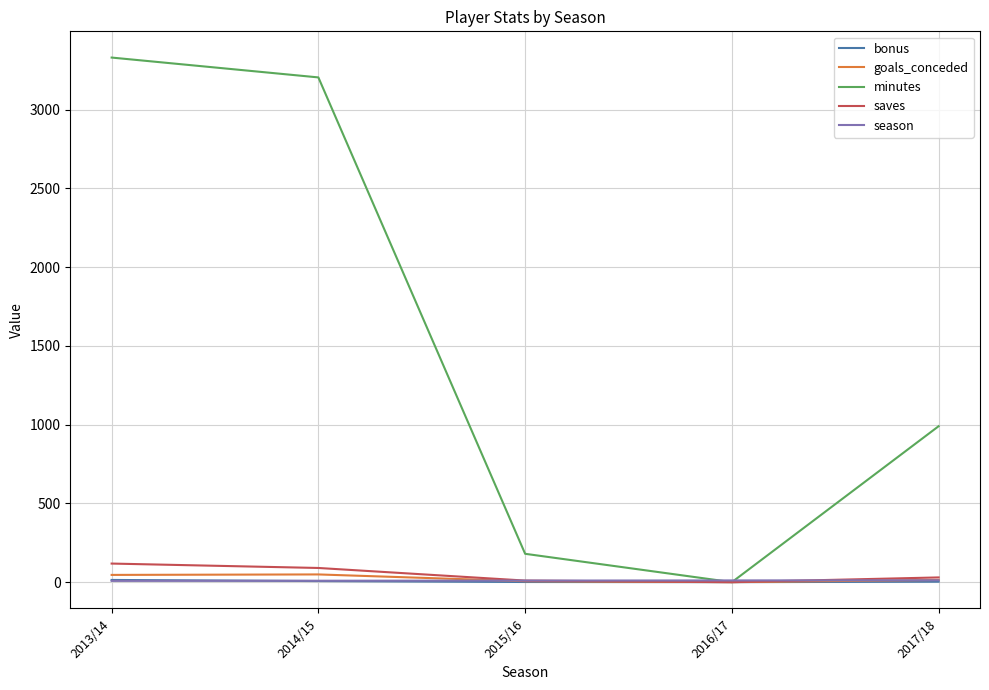

Between 2014/15 and 2017/18, which series saw the biggest shift?

minutes